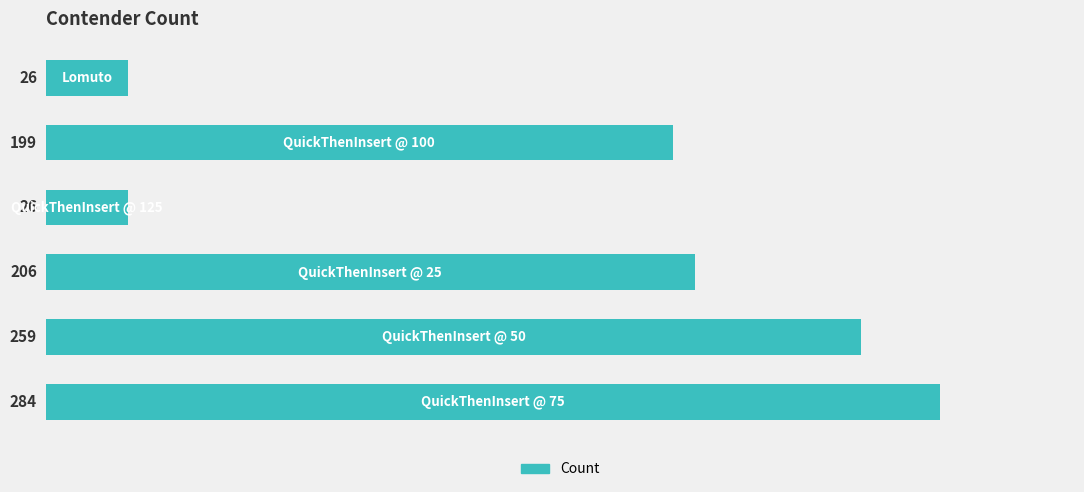

What is the average value?

167